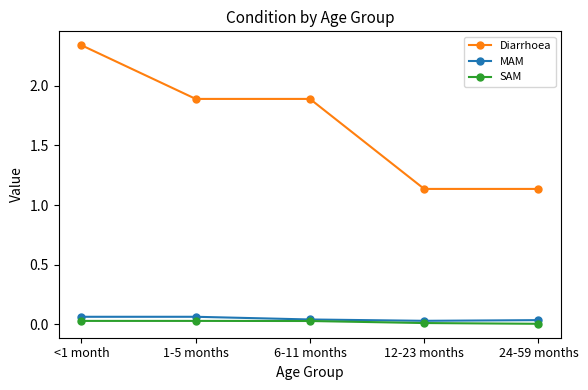

What is the label of the 1st point from the right?

24-59 months